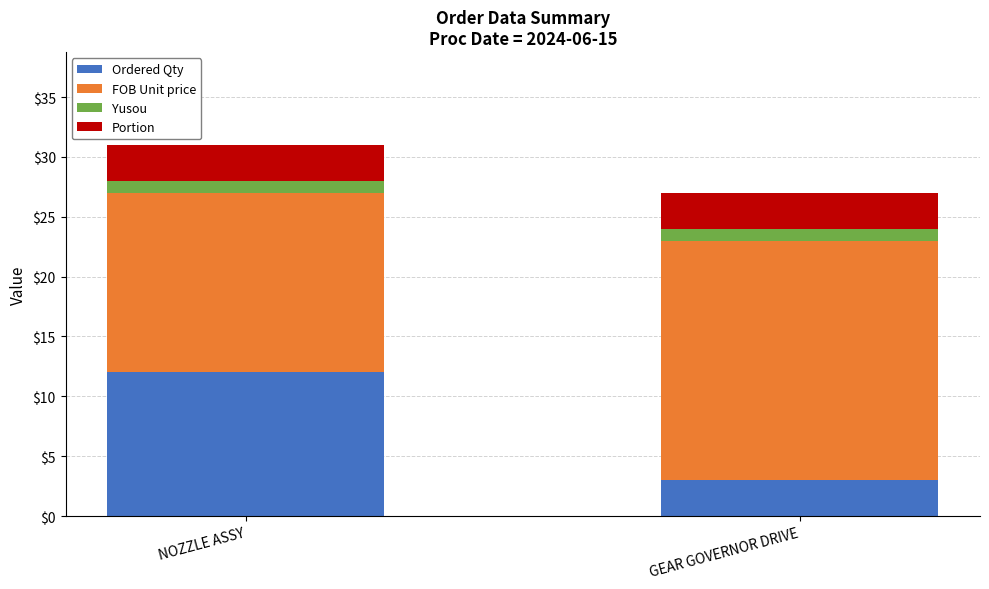

Reading left to right, what are the values for Ordered Qty?

12	3